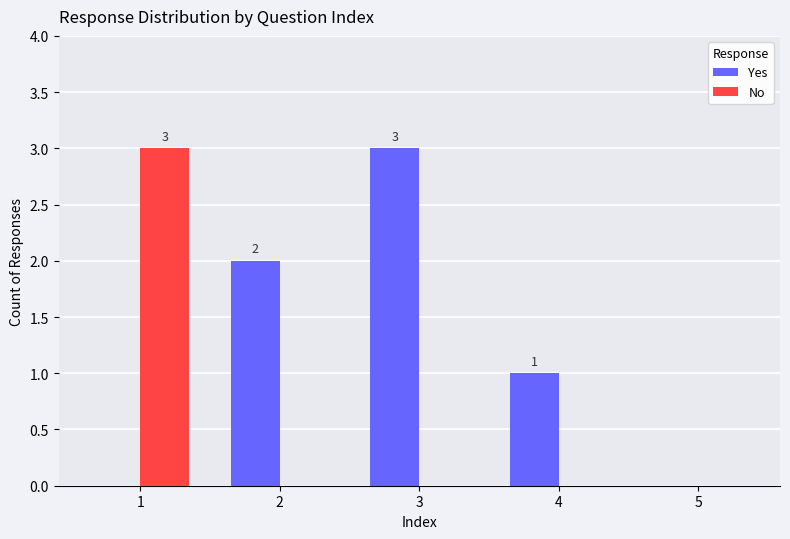

Is it true that No equals 2 at 3?

False